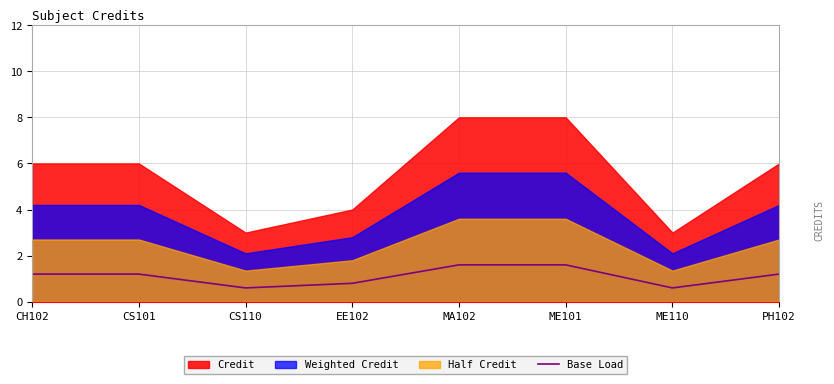

The value of Base Load at MA102 is 1.6. True or false?

True